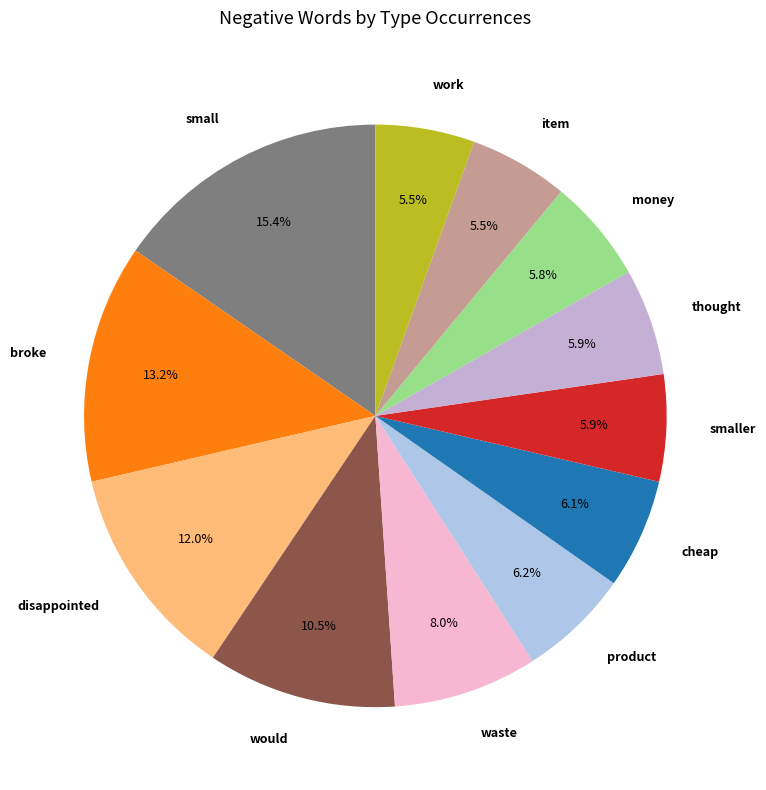

To the nearest percent, what is the combined percentage of work and product?

12%